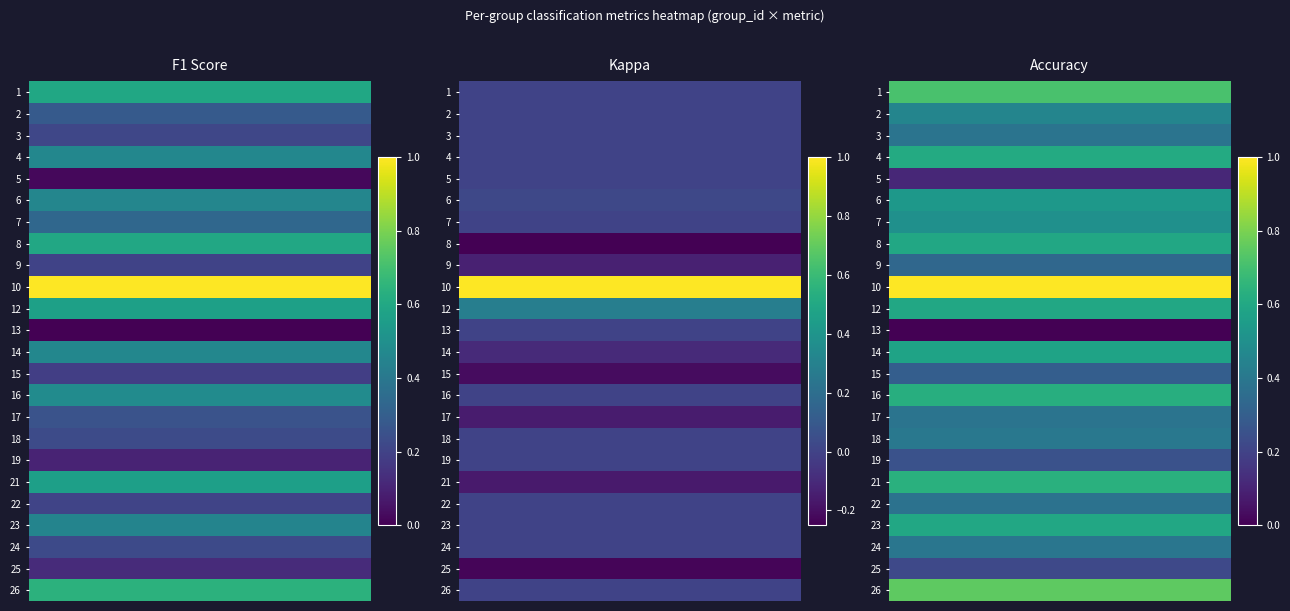

Rank the categories by kappa value from highest to lowest.

10, 12, 6, 1, 2, 3, 4, 5, 7, 13, 16, 18, 19, 22, 23, 24, 26, 14, 9, 17, 21, 15, 25, 8